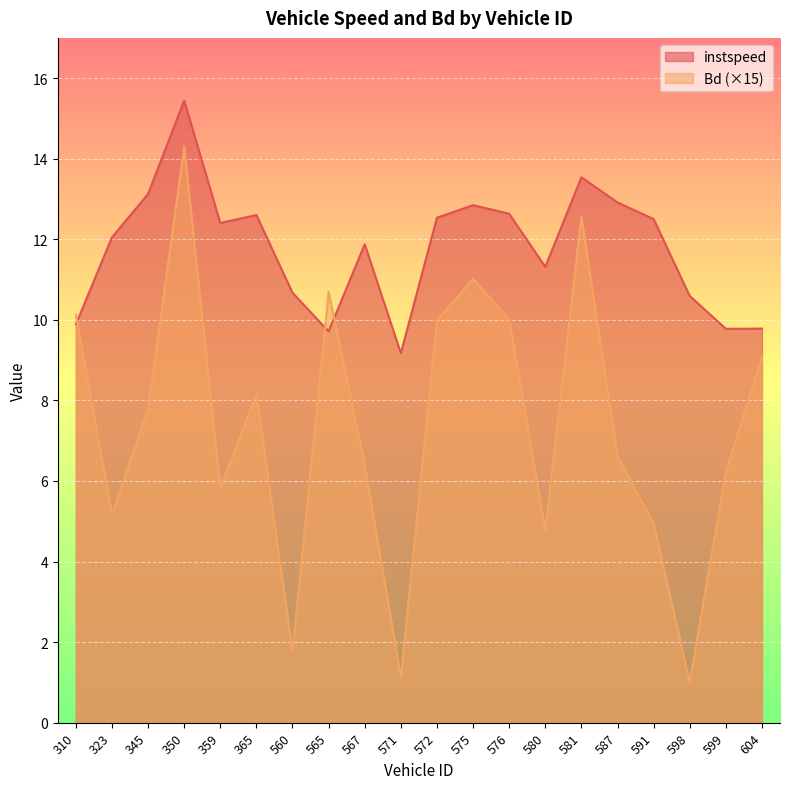

Is it true that Bd equals 1.0 at 598?

True